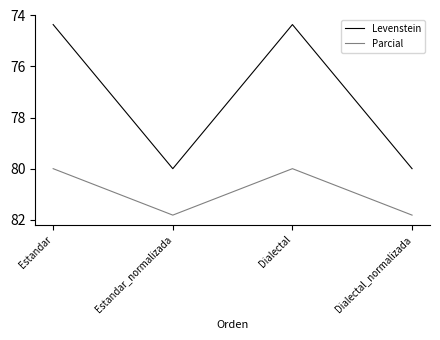

What is the minimum value shown in the chart?

74.4